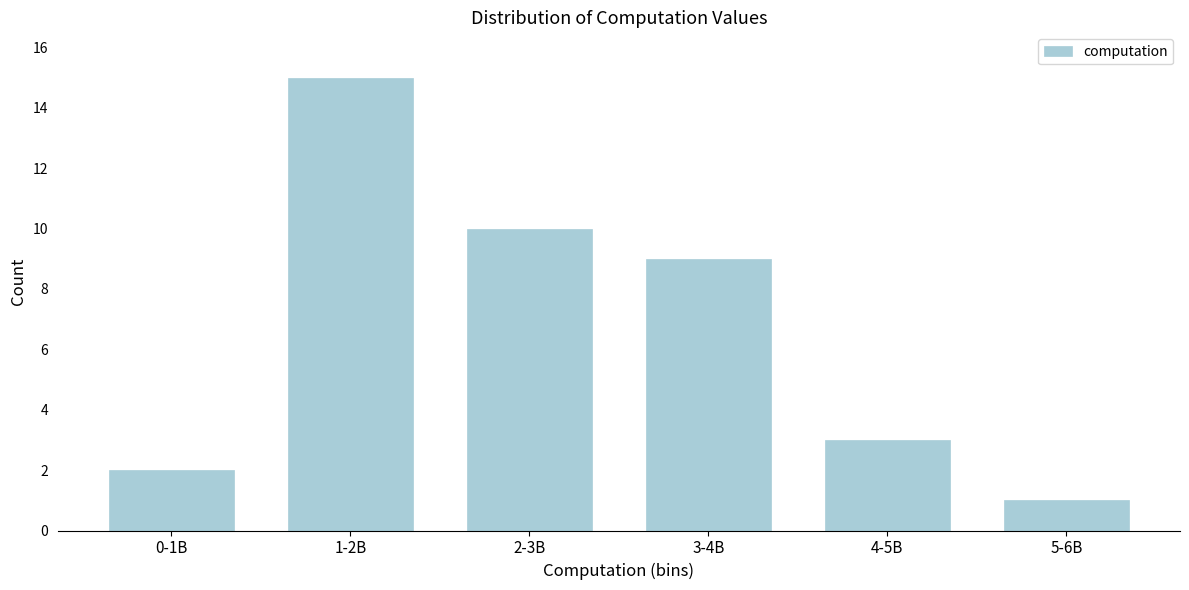

Reading left to right, extract all data points from this chart.

0-1B=2	1-2B=15	2-3B=10	3-4B=9	4-5B=3	5-6B=1